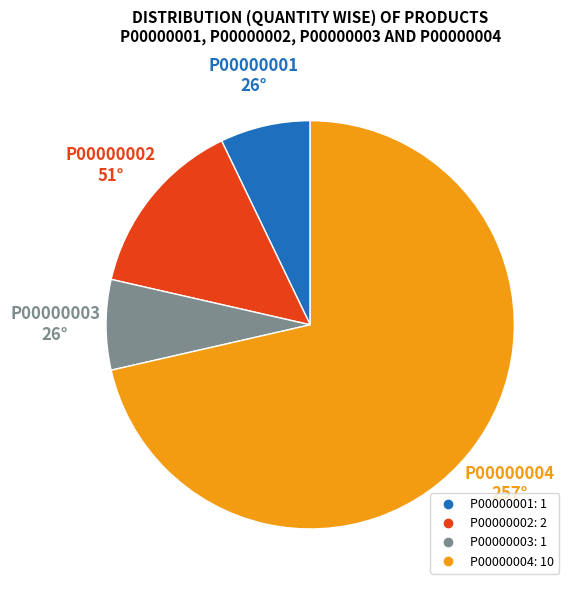

Combined, do P00000002 and P00000001 account for over 50%?

No